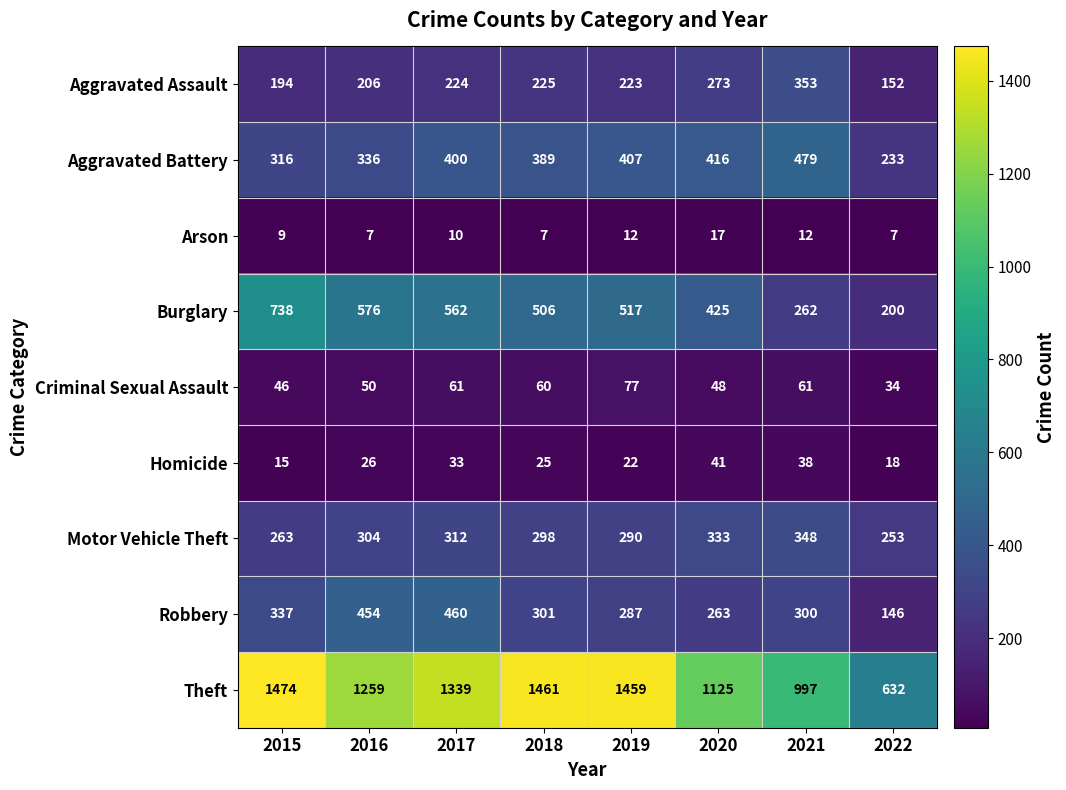

What is the spread (max minus min) of values at 2018?

1454